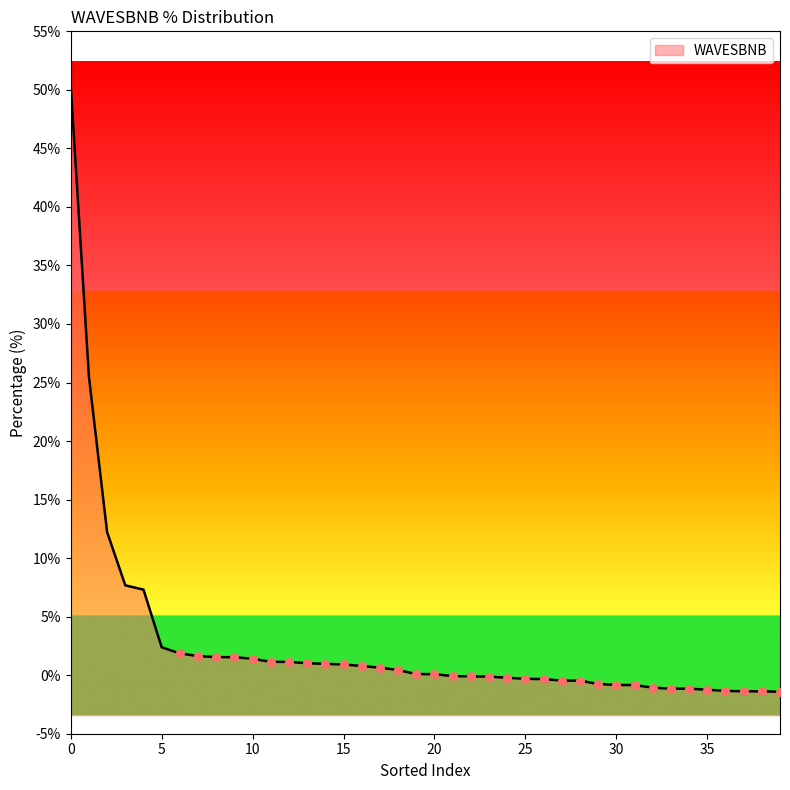

Which has a higher value, 33 or 18?

18